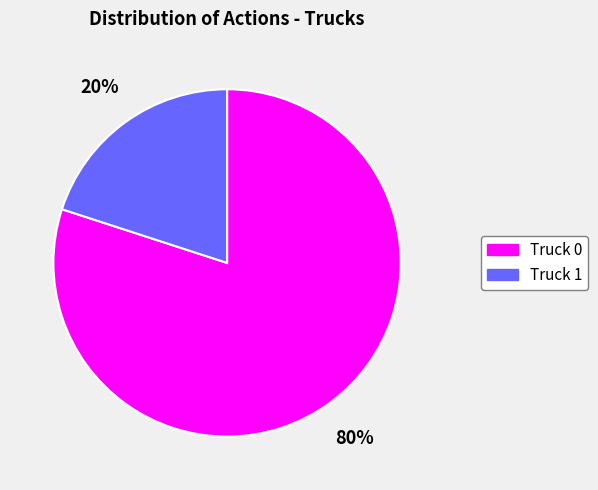

Which category has the smallest portion of the pie?

Truck 1